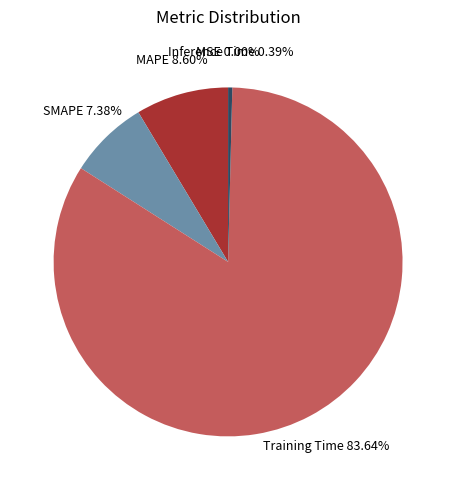

Does Training Time represent more than half of the total?

Yes